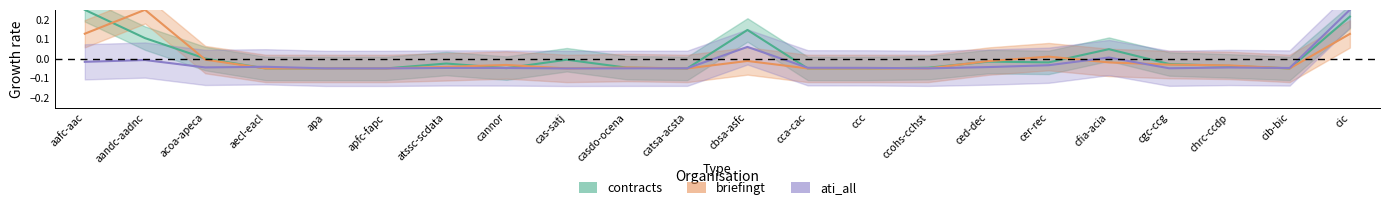

How many data points in briefingt are less than 0?

18